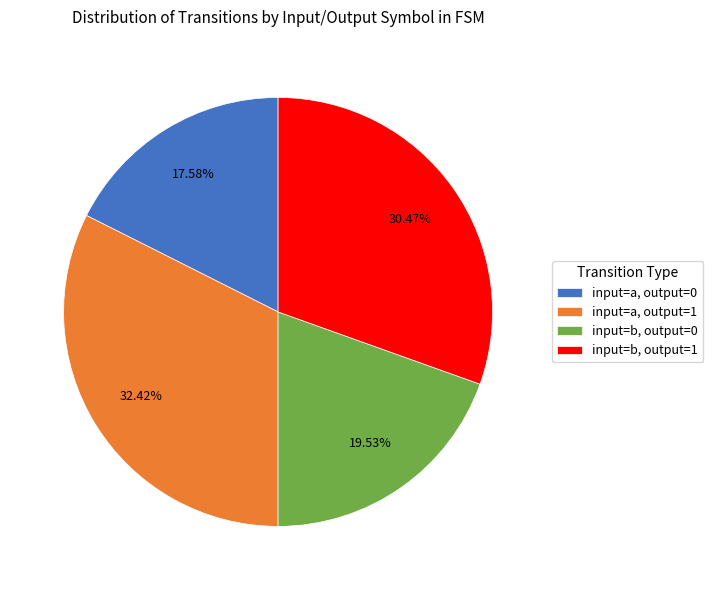

How many slices are in this pie chart?

4